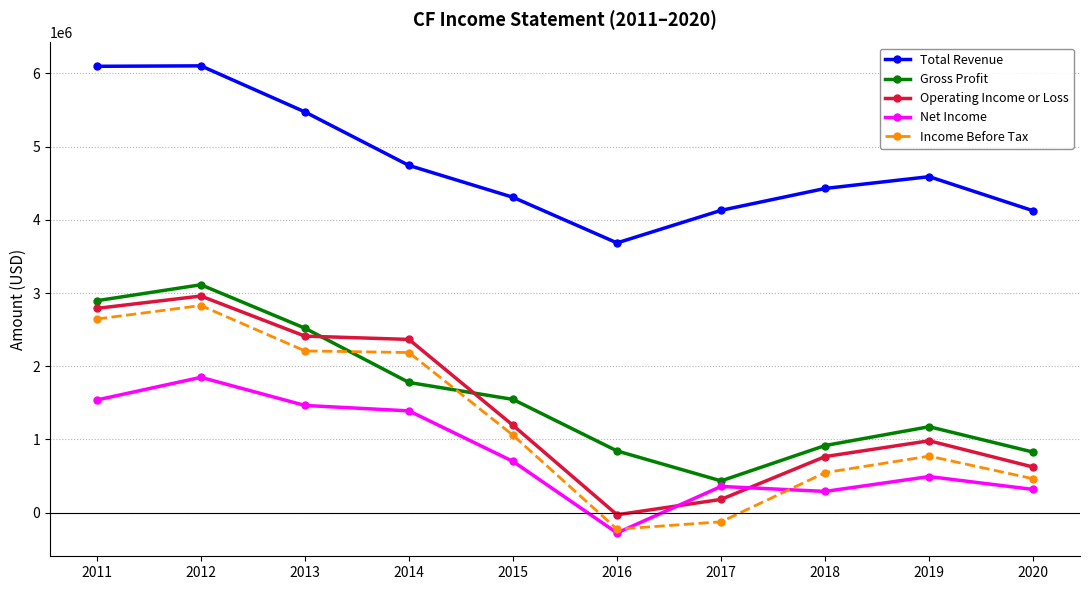

True or false: Total Revenue and Gross Profit intersect in this chart.

False